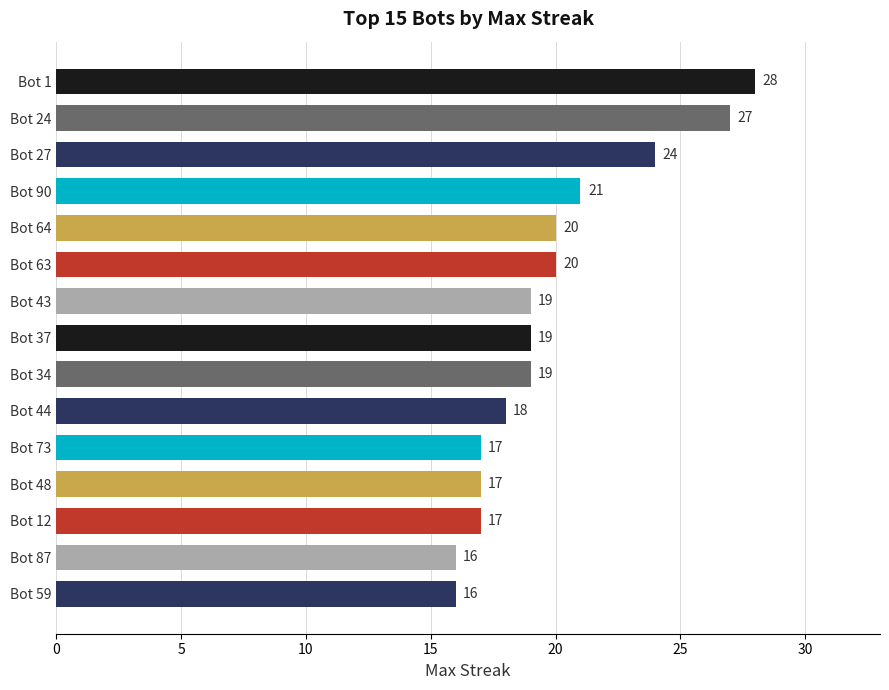

What value does the data have at Bot 73?

17